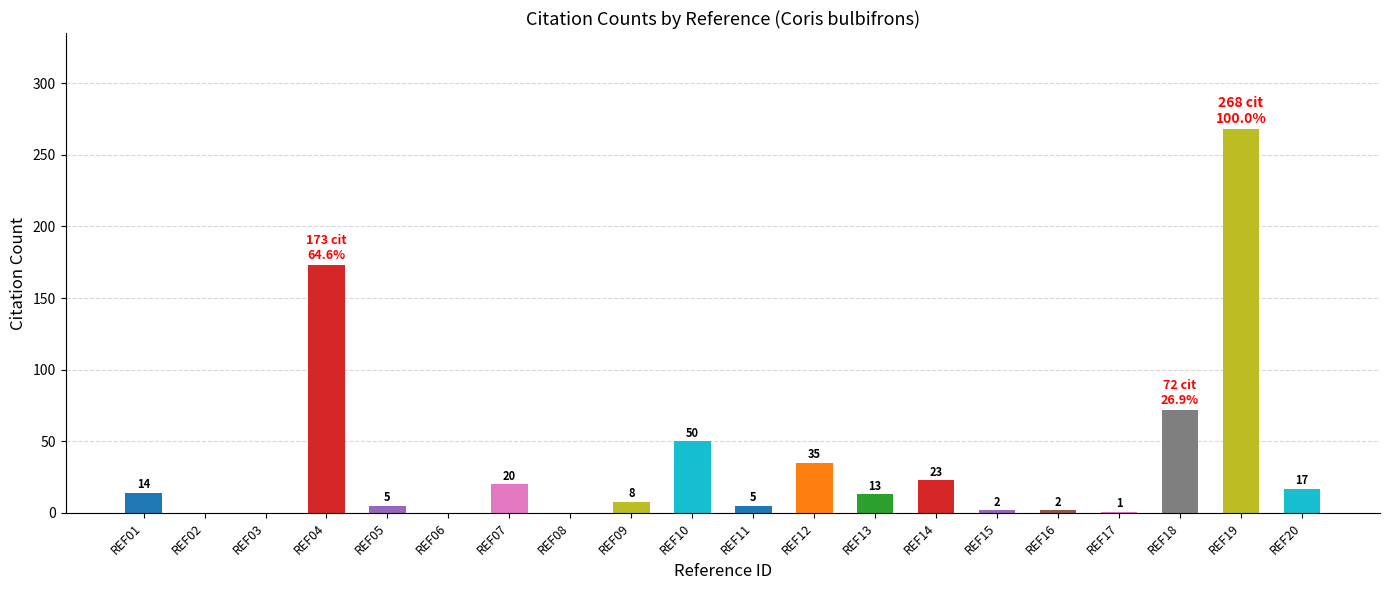

Are the bars horizontal?

No